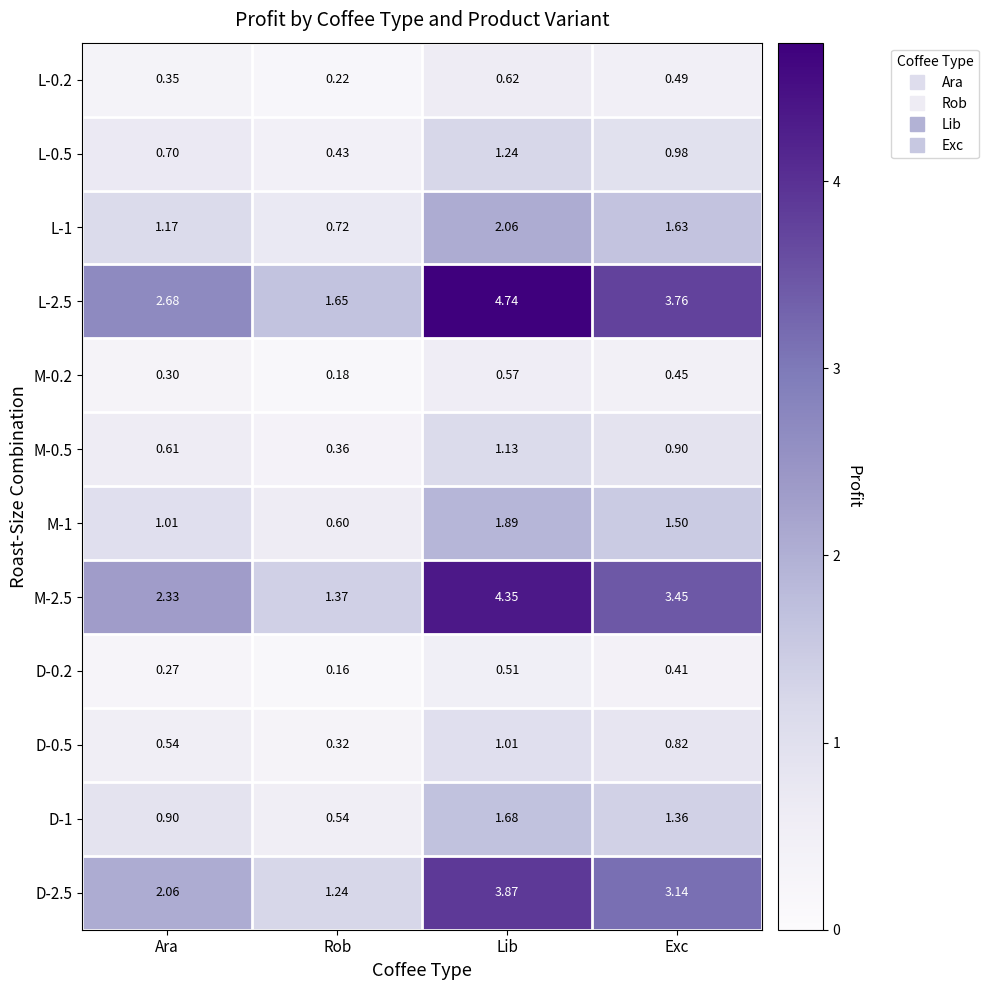

What is the total value across all series at Rob?

7.8